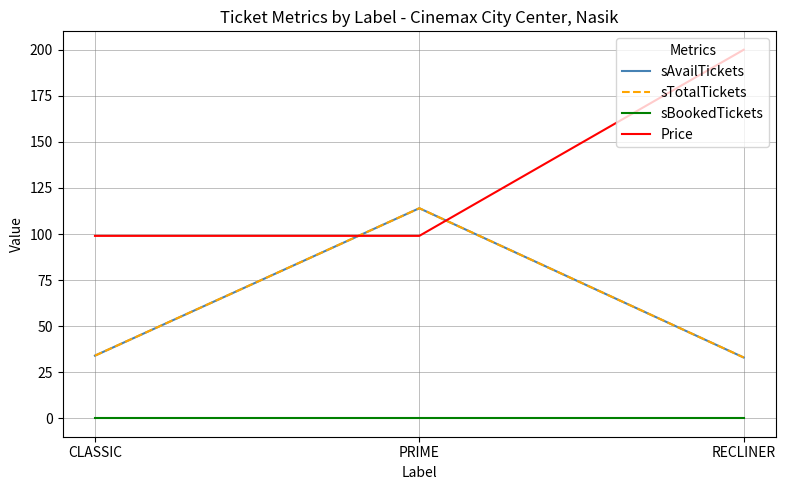

Reading right to left, list all the values displayed in this chart.

sAvailTickets: 33	114	34
sTotalTickets: 33	114	34
sBookedTickets: 0	0	0
Price: 200	99	99